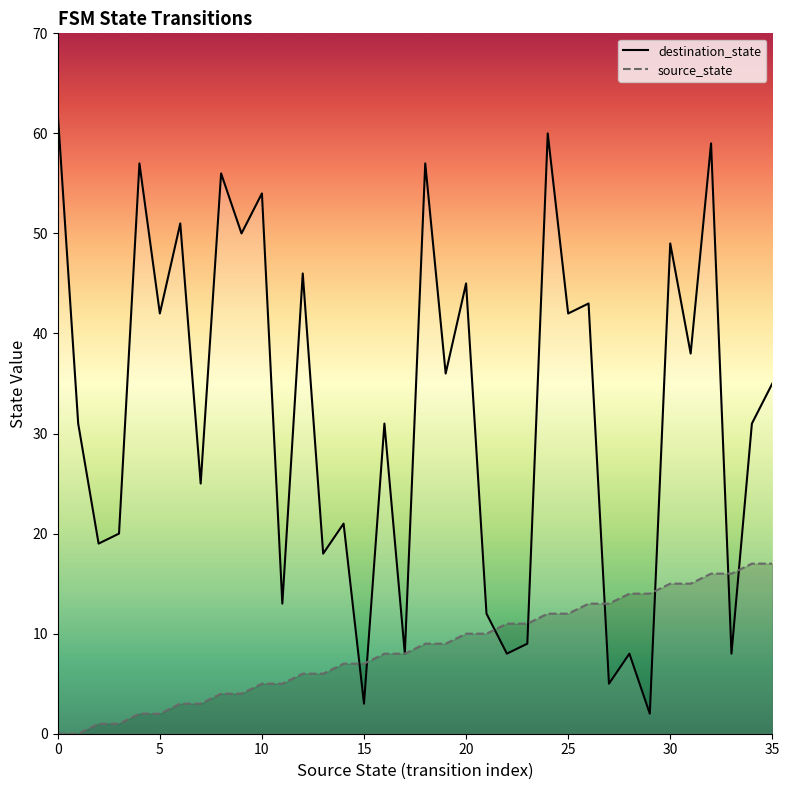

How many interior local peaks does the destination_state series have?

14